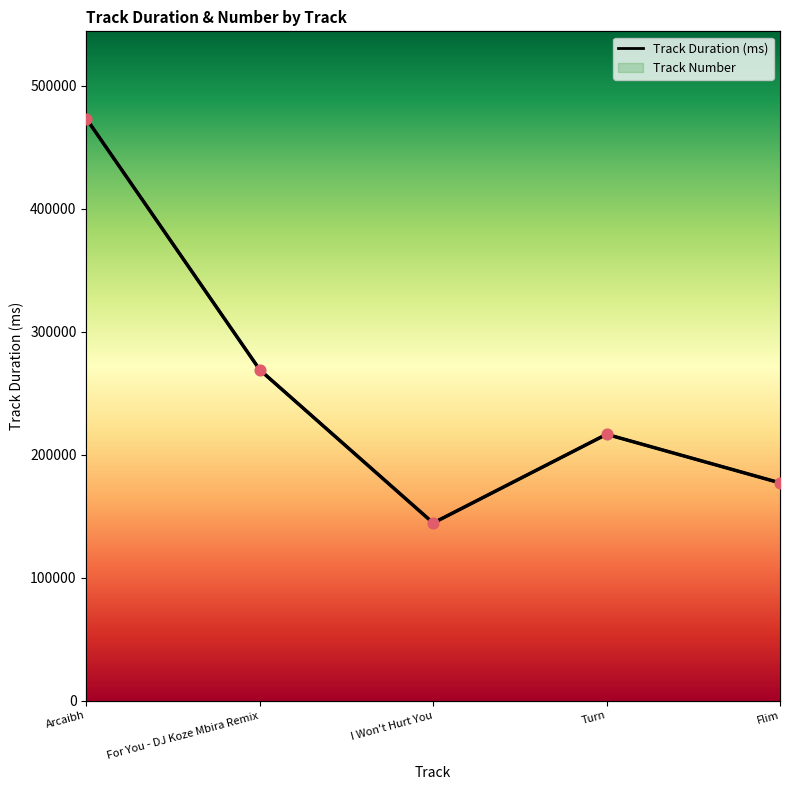

At which category is the sum across all series the highest?

Arcaibh